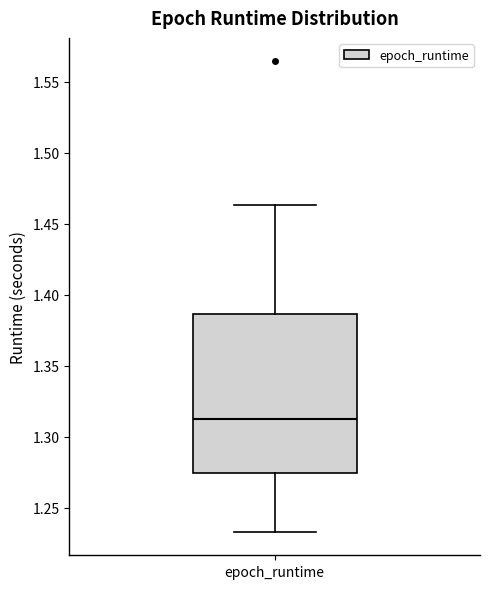

Transcribe this box plot: give where the median line is, the range the box spans, and where the two whiskers end, as read against the y-axis. The values are not printed on the chart, so give them approximately, as read against the axis.

median 1.315, box 1.275 to 1.385, whiskers 1.235 to 1.465